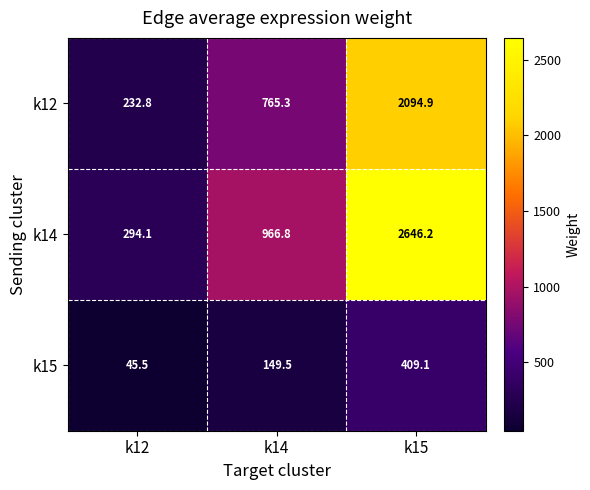

The value of k12 at k14 is 765.3. True or false?

True